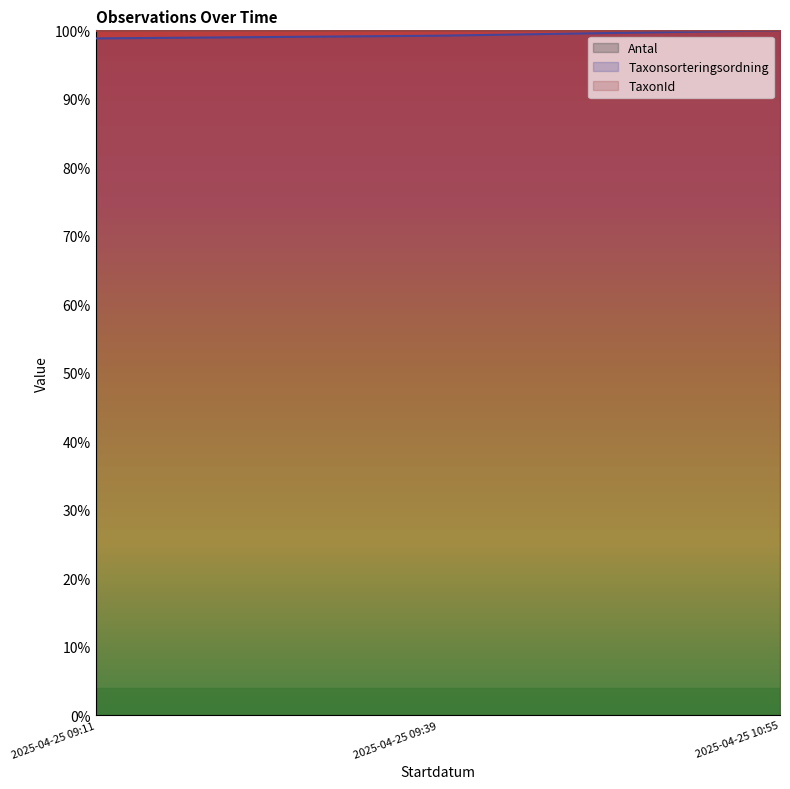

Read the Taxonsorteringsordning value at 2025-04-25 09:11.

98.8